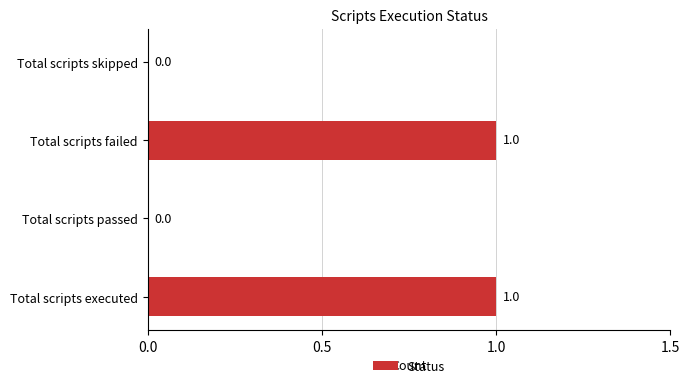

What is the sum of all values?

2